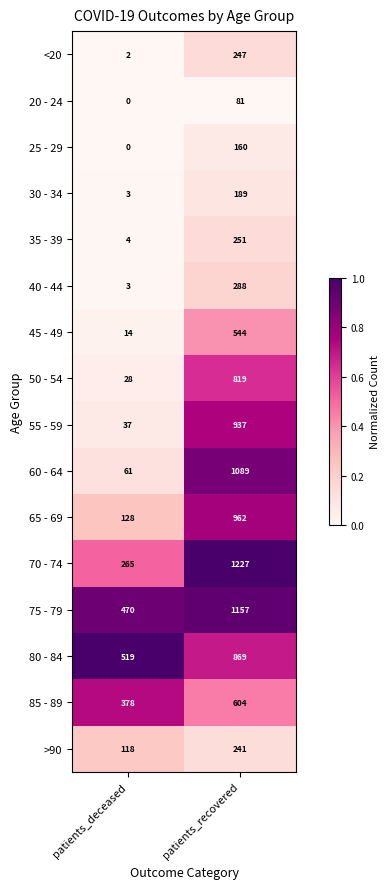

Read the 30 - 34 value at patients_deceased, to the nearest 5.

5